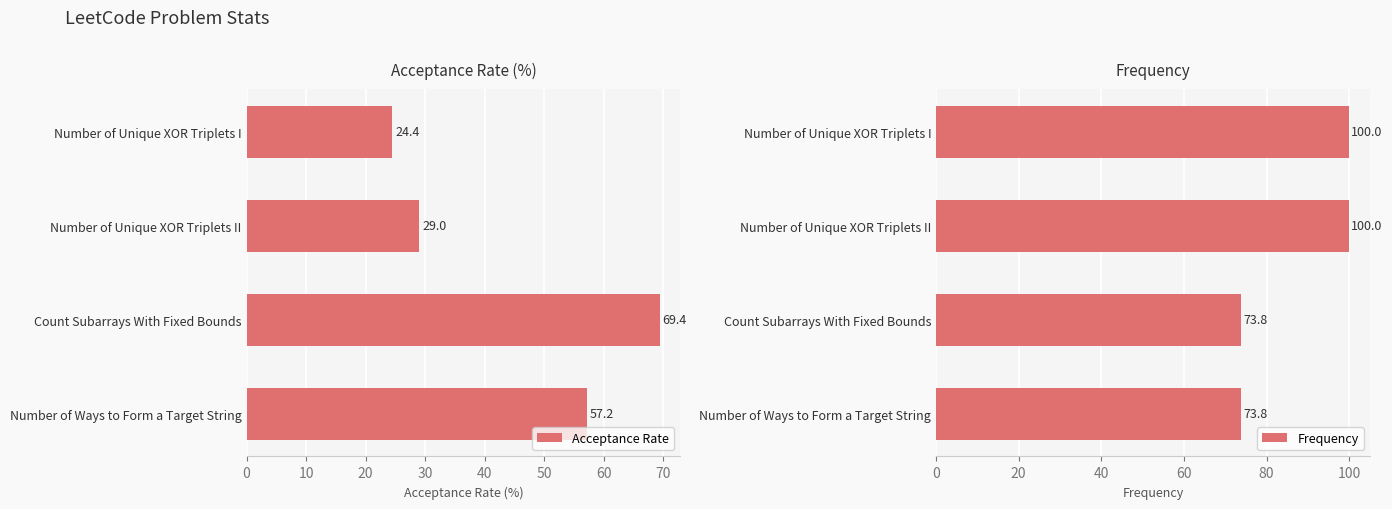

Rank the categories by Acceptance Rate value from lowest to highest.

Number of Unique XOR Triplets I, Number of Unique XOR Triplets II, Number of Ways to Form a Target String, Count Subarrays With Fixed Bounds